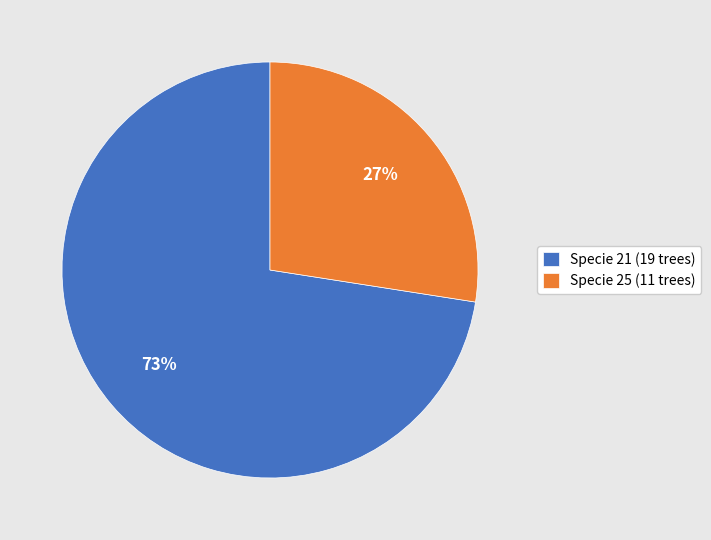

Which category has the smallest portion of the pie?

Specie 25 (11 trees)